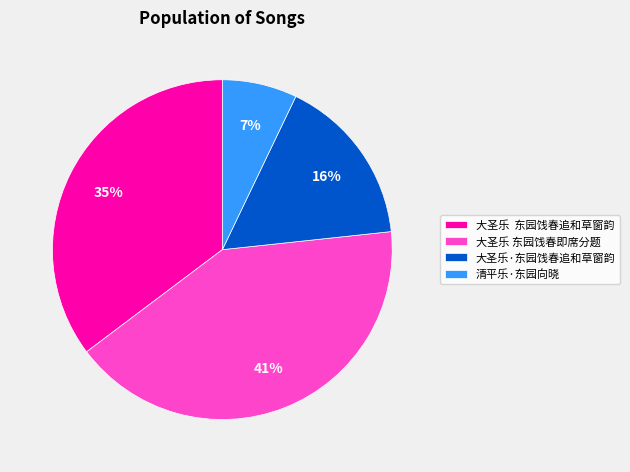

Which has a higher value, 大圣乐 东园饯春即席分题 or 清平乐·东园向晓?

大圣乐 东园饯春即席分题